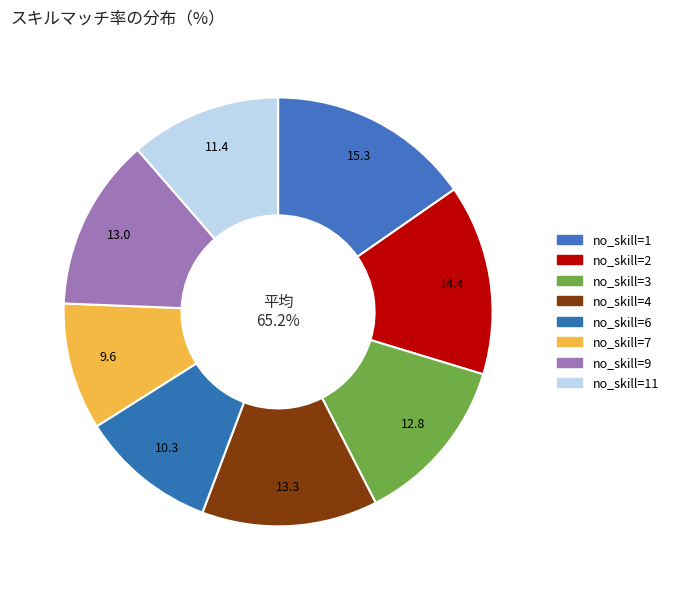

Is there any slice that represents more than half of the pie?

No